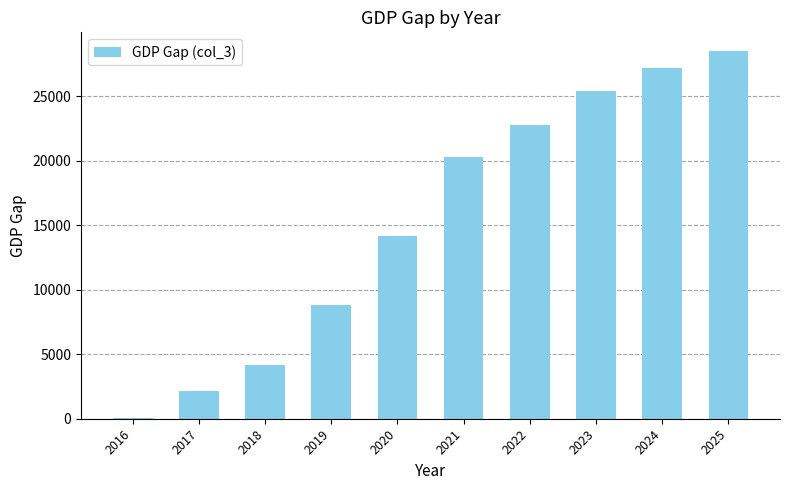

Reading right to left, list all the values displayed in this chart.

2025=28514.4	2024=27201.0	2023=25372.3	2022=22781.6	2021=20314.6	2020=14136.6	2019=8818.4	2018=4159.8	2017=2175.3	2016=36.4